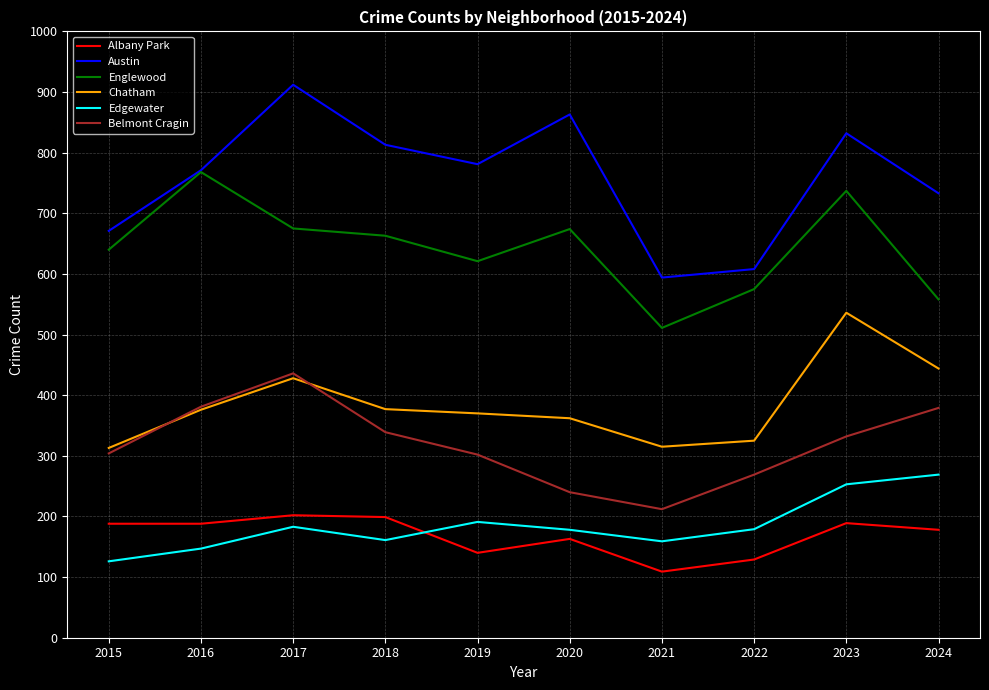

How many values in the Chatham series are below 376?

5